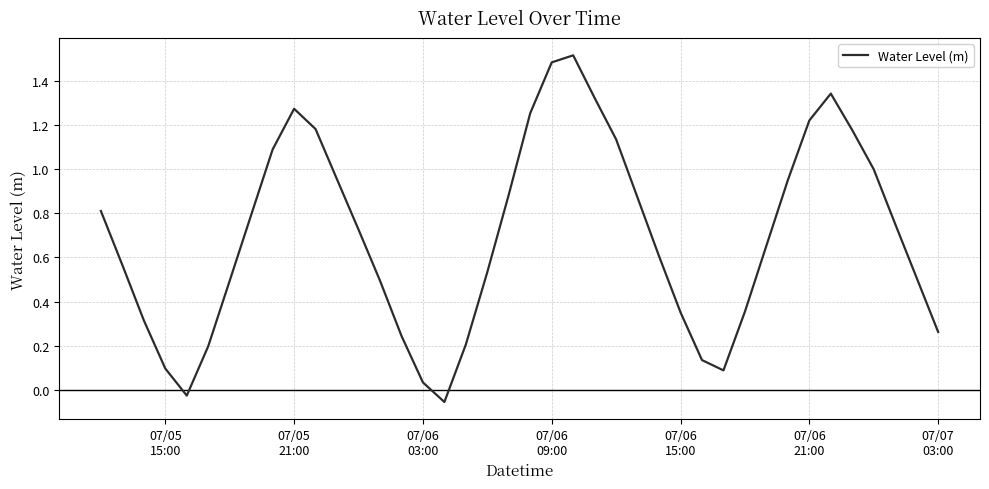

What is the difference between the maximum and minimum values?

1.6